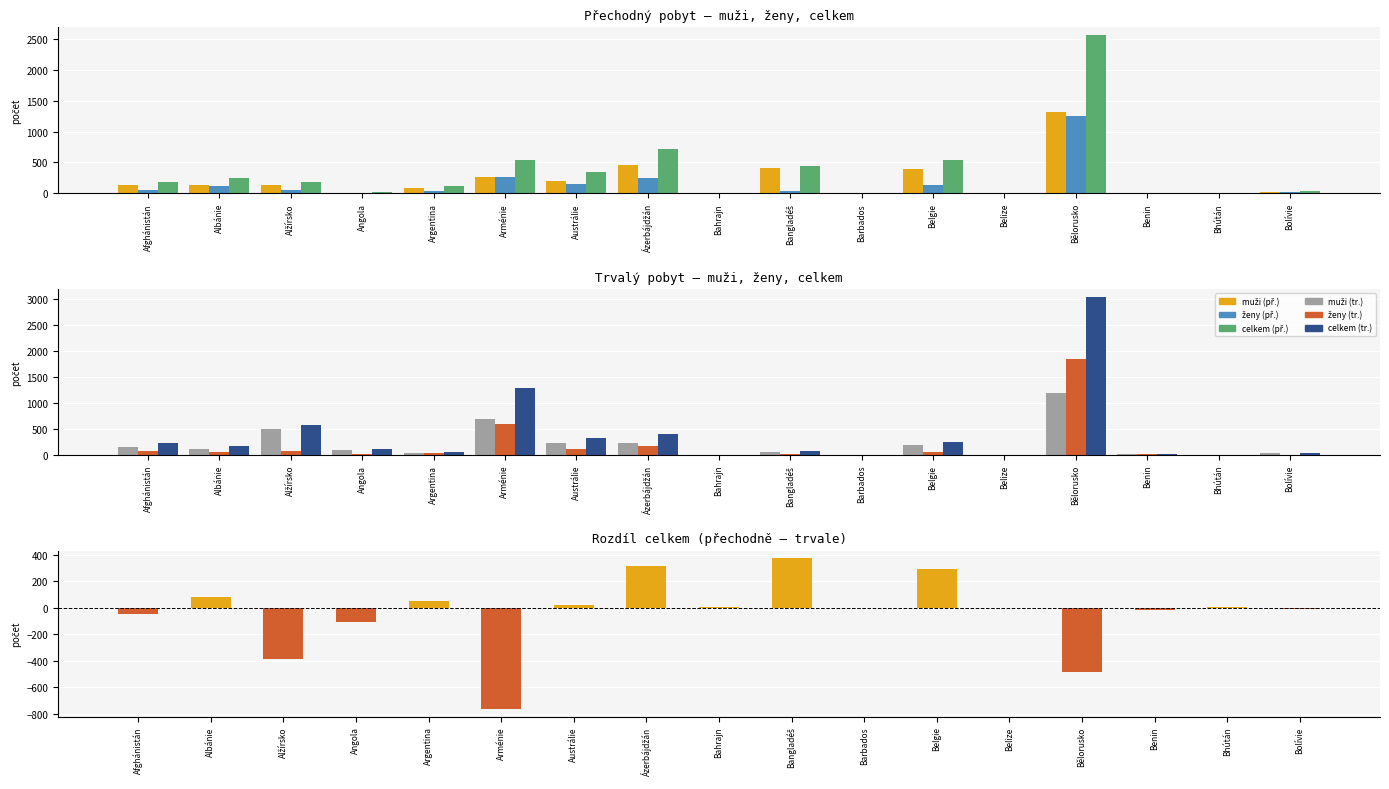

List the labels in order of muži (tr.) value, smallest first.

Bhútán, Barbados, Belize, Bahrajn, Benin, Bolívie, Argentina, Bangladéš, Angola, Albánie, Afghánistán, Belgie, Austrálie, Ázerbájdžán, Alžírsko, Arménie, Bělorusko